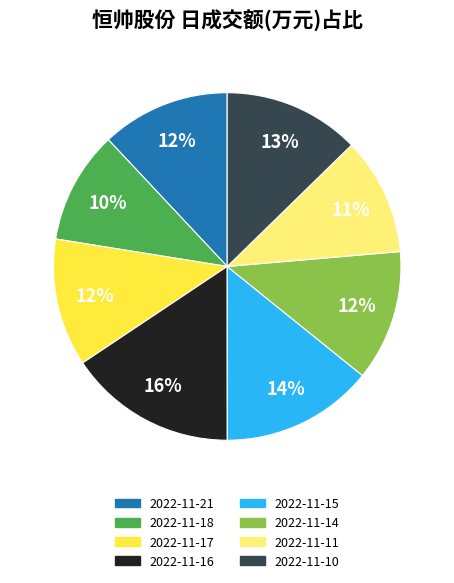

Combined, do 2022-11-14 and 2022-11-16 account for over 50%?

No